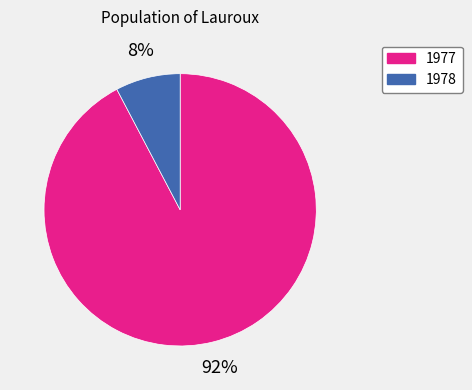

Combined, do 1978 and 1977 account for over 50%?

Yes